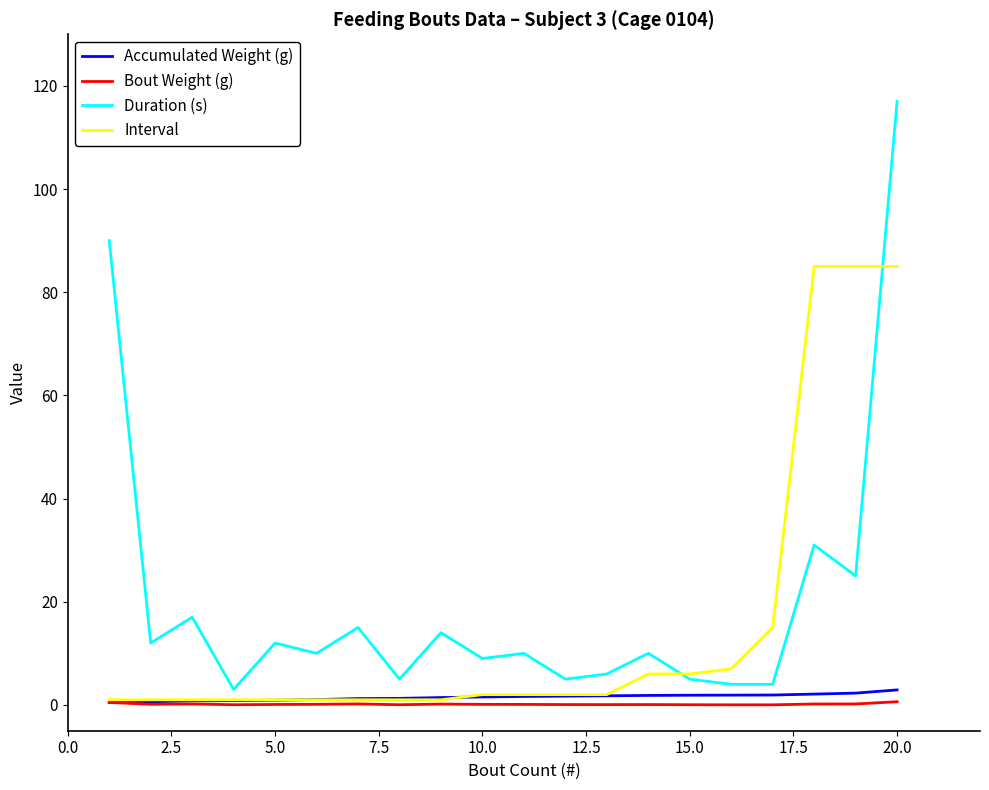

Which series has the largest range (max minus min)?

Duration (s)